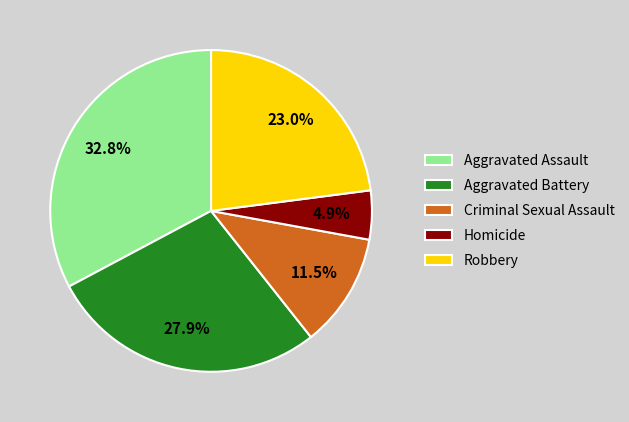

Is there a majority slice in this chart?

No